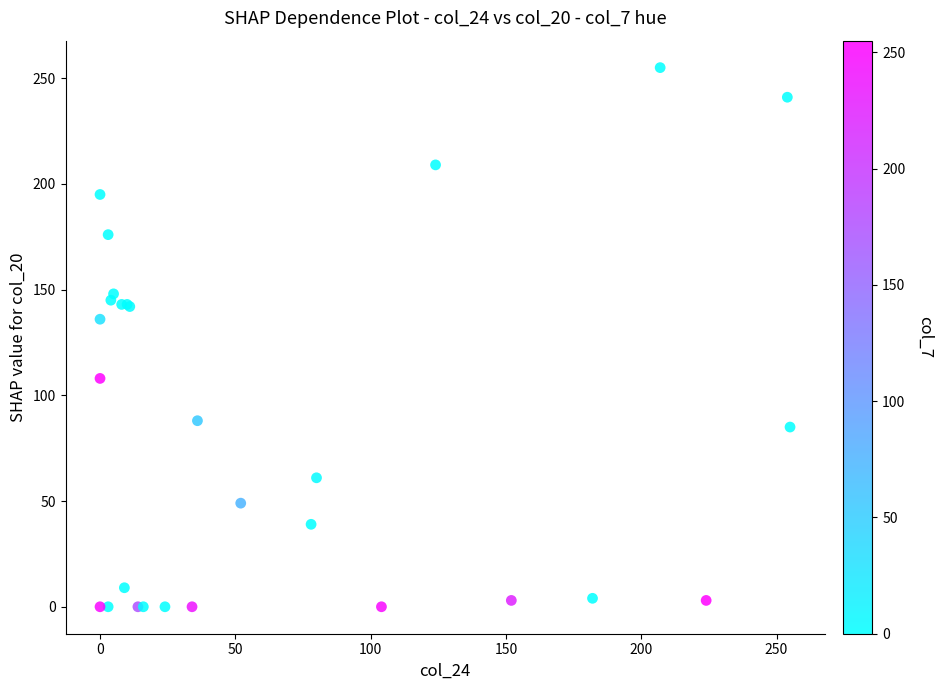

What Y value in the scatter plot is closest to 127?

136